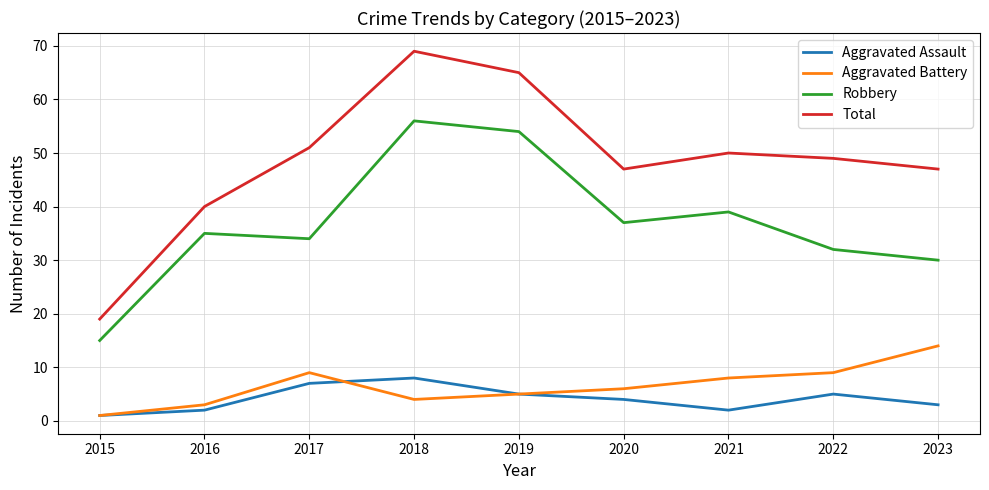

Rank the series by their maximum value, from lowest to highest.

Aggravated Assault, Aggravated Battery, Robbery, Total